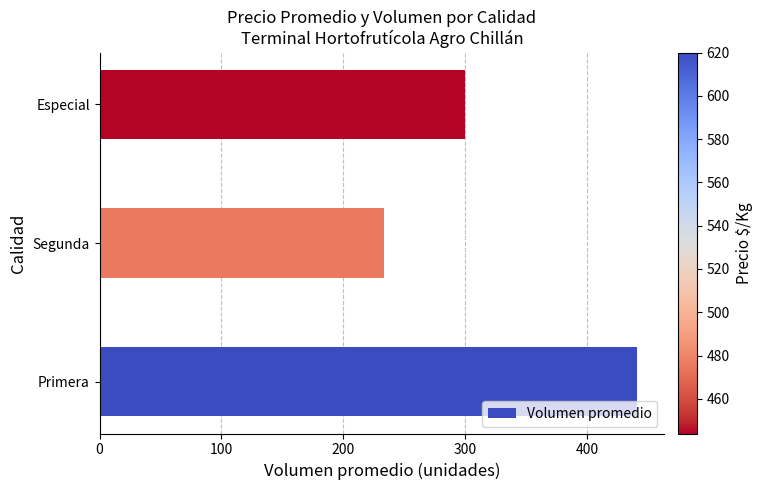

Are the bars horizontal?

Yes